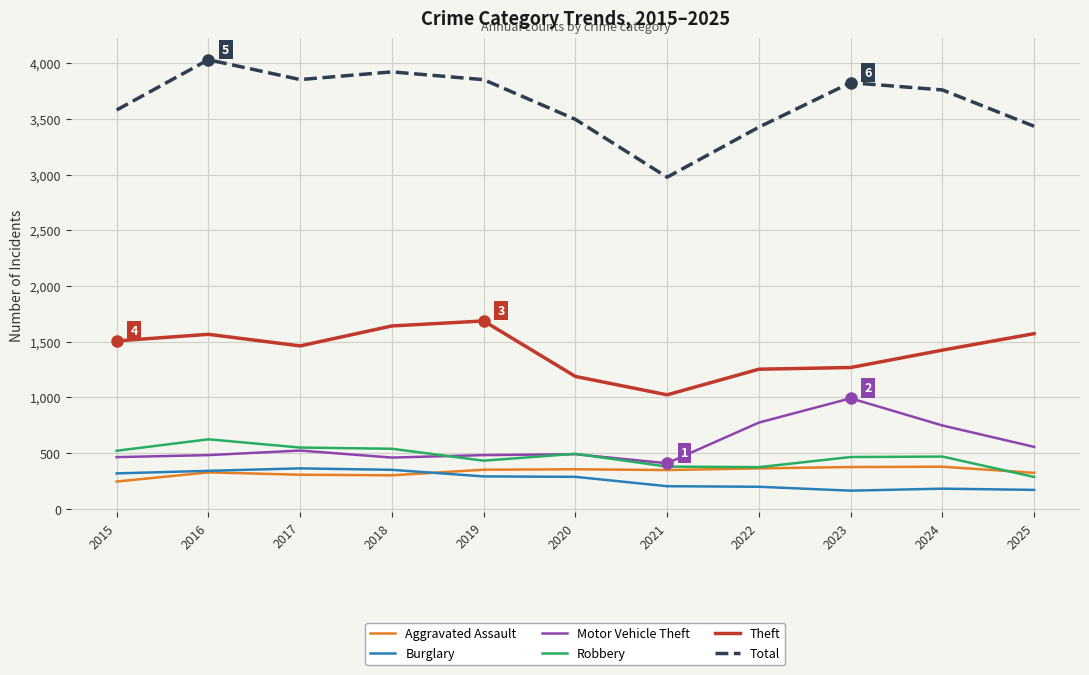

What is the difference between the Theft values at 2016 and 2021?

543